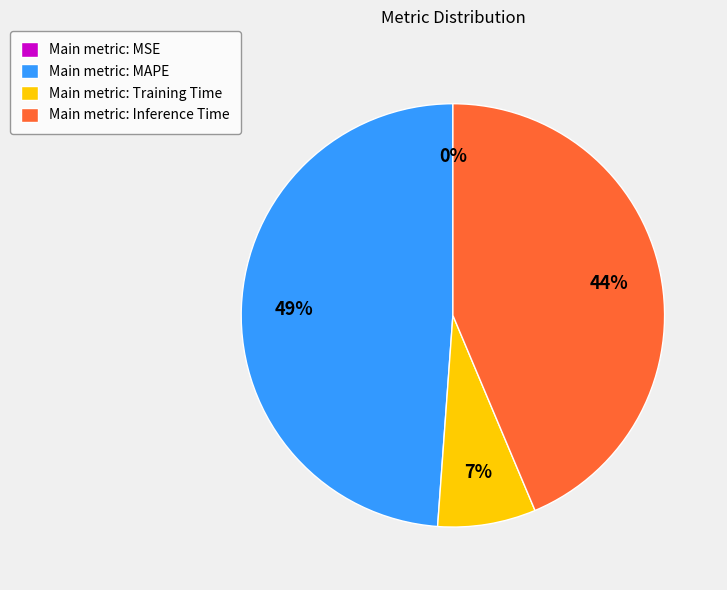

Which category has the biggest portion of the pie?

Main metric: MAPE